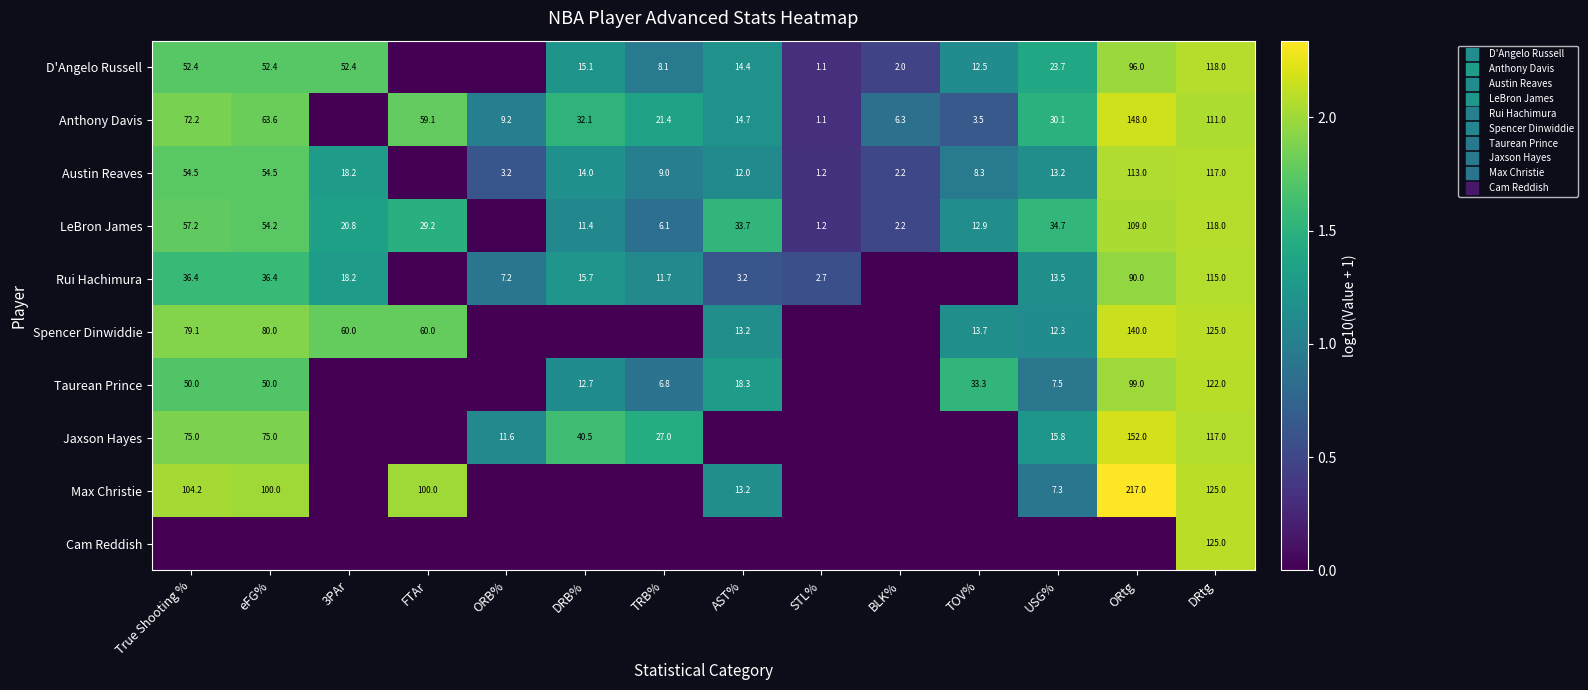

The value of LeBron James at True Shooting % is 1.8. True or false?

True